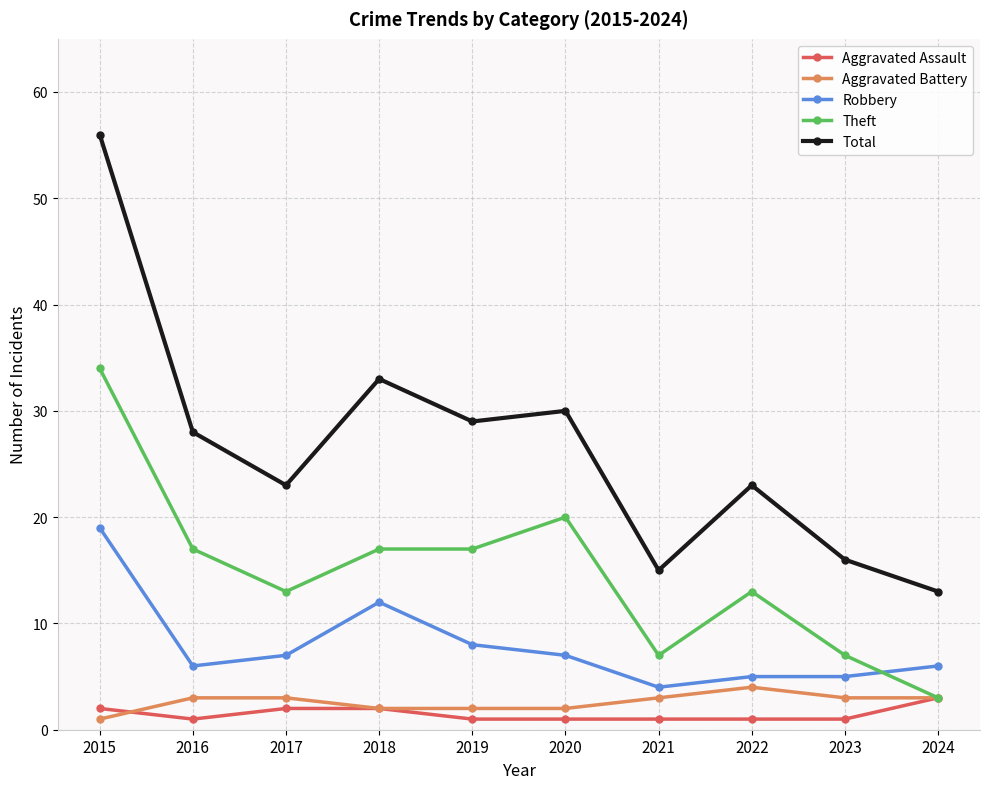

What is the value of the Robbery point at the 3rd from the left?

7